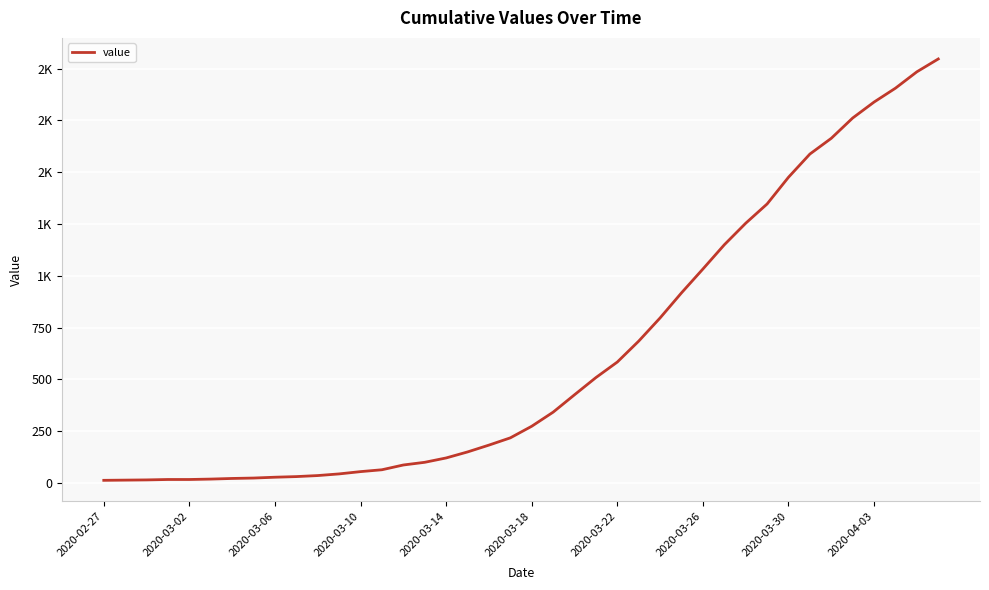

Reading left to right, what are all the values shown in this chart?

13	14	15	17	17	19	22	24	28	31	36	44	55	64	87	100	121	150	183	218	274	342	426	509	584	685	797	918	1033	1150	1254	1347	1476	1588	1664	1762	1839	1906	1985	2047